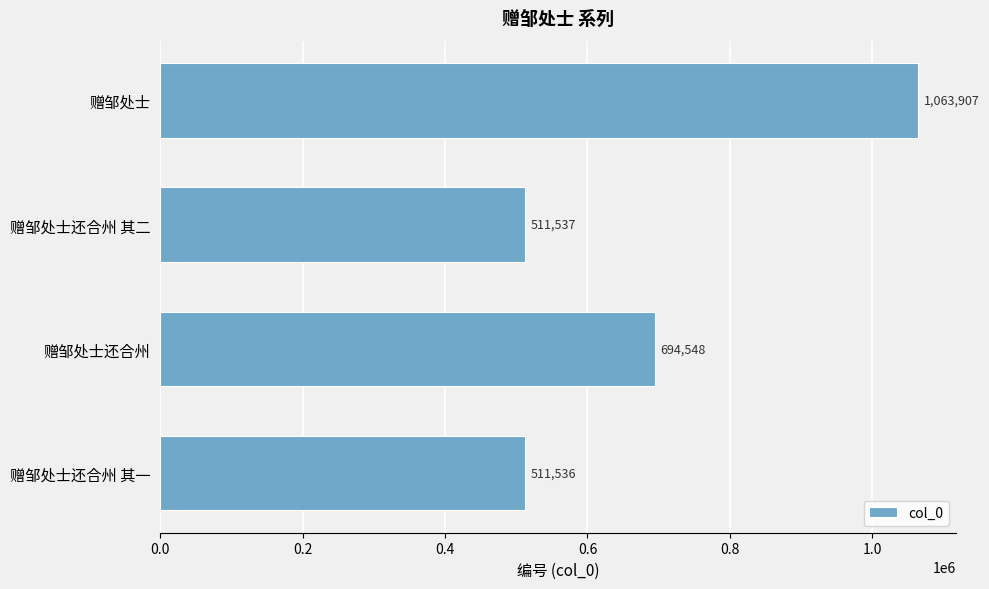

List the labels in order of value, largest first.

赠邹处士, 赠邹处士还合州, 赠邹处士还合州 其二, 赠邹处士还合州 其一